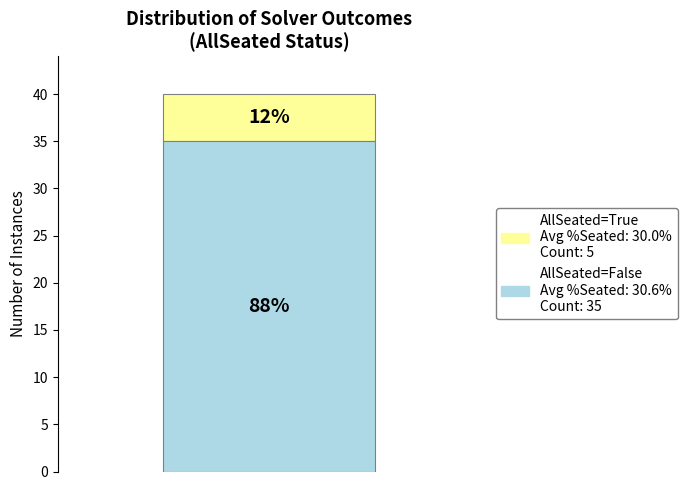

How many bars are there in total?

1